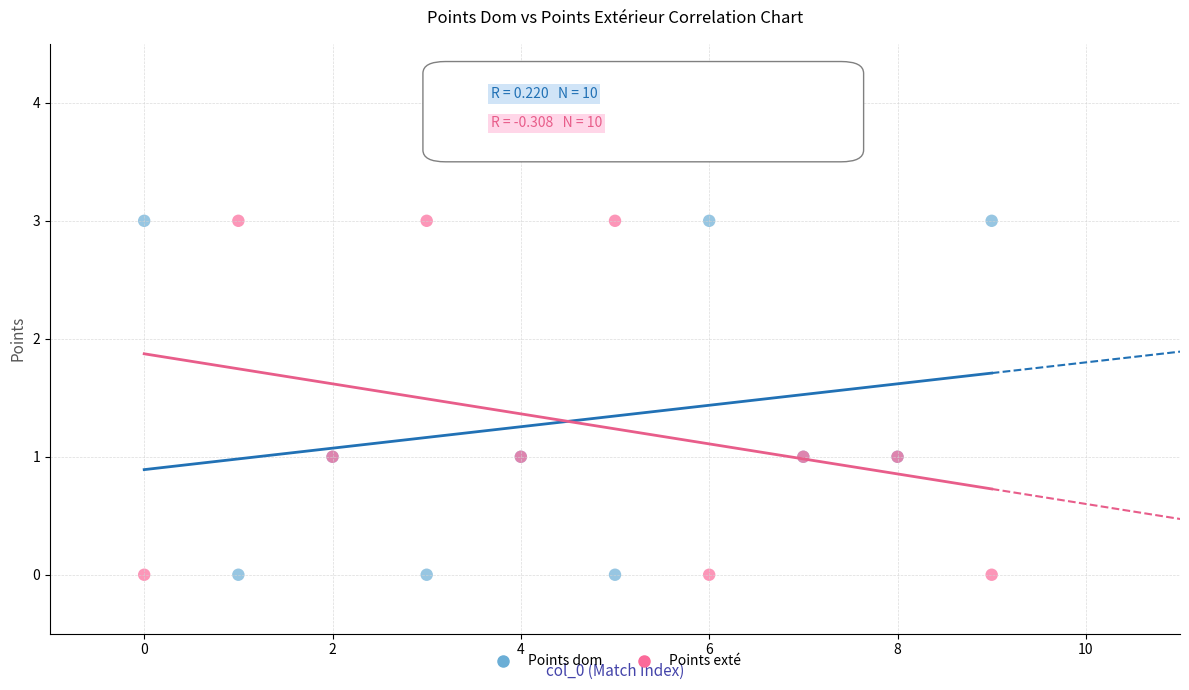

What is the X range (max minus min) for the scatter plot?

9